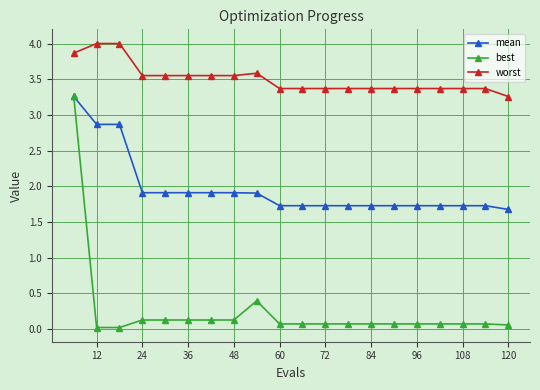

How many categories are shown in the chart?

20